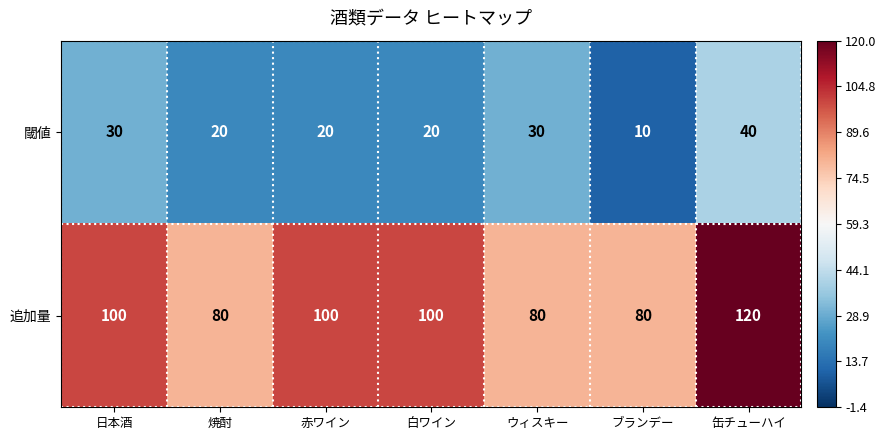

At which category does the chart reach its minimum across all series?

ブランデー